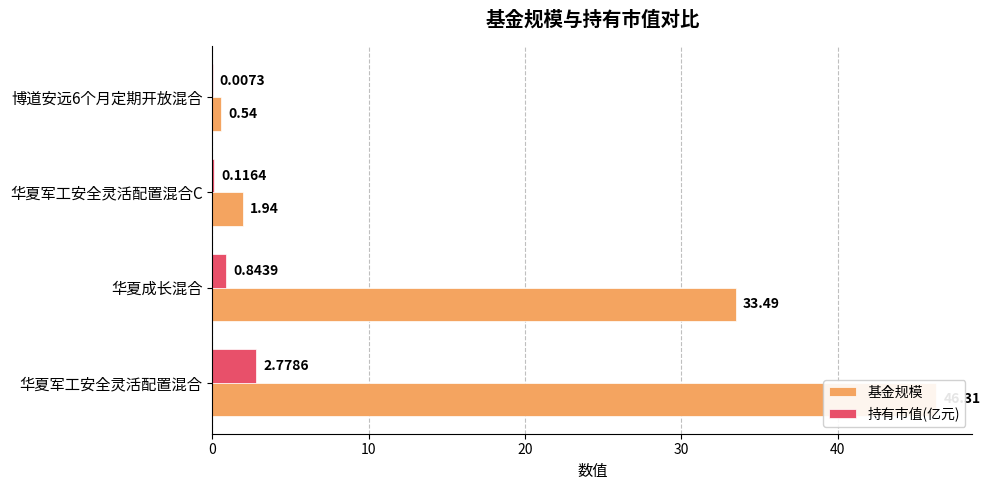

Reading left to right, list all the values displayed in this chart.

基金规模: 46.3	33.5	1.9	0.5
持有市值(亿元): 2.8	0.8	0.1	0.0